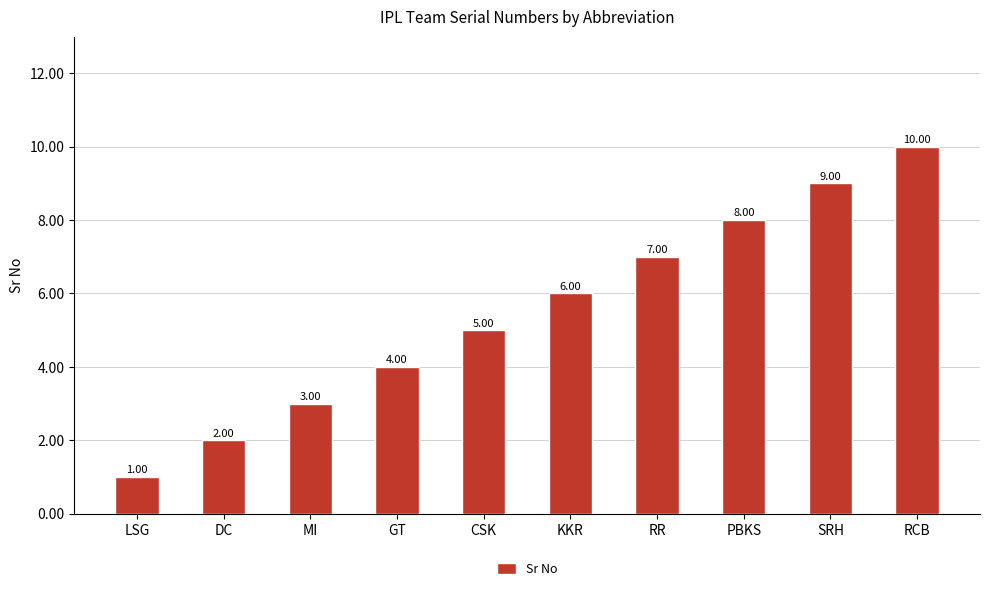

What is the value of the 9th bar from the left?

9